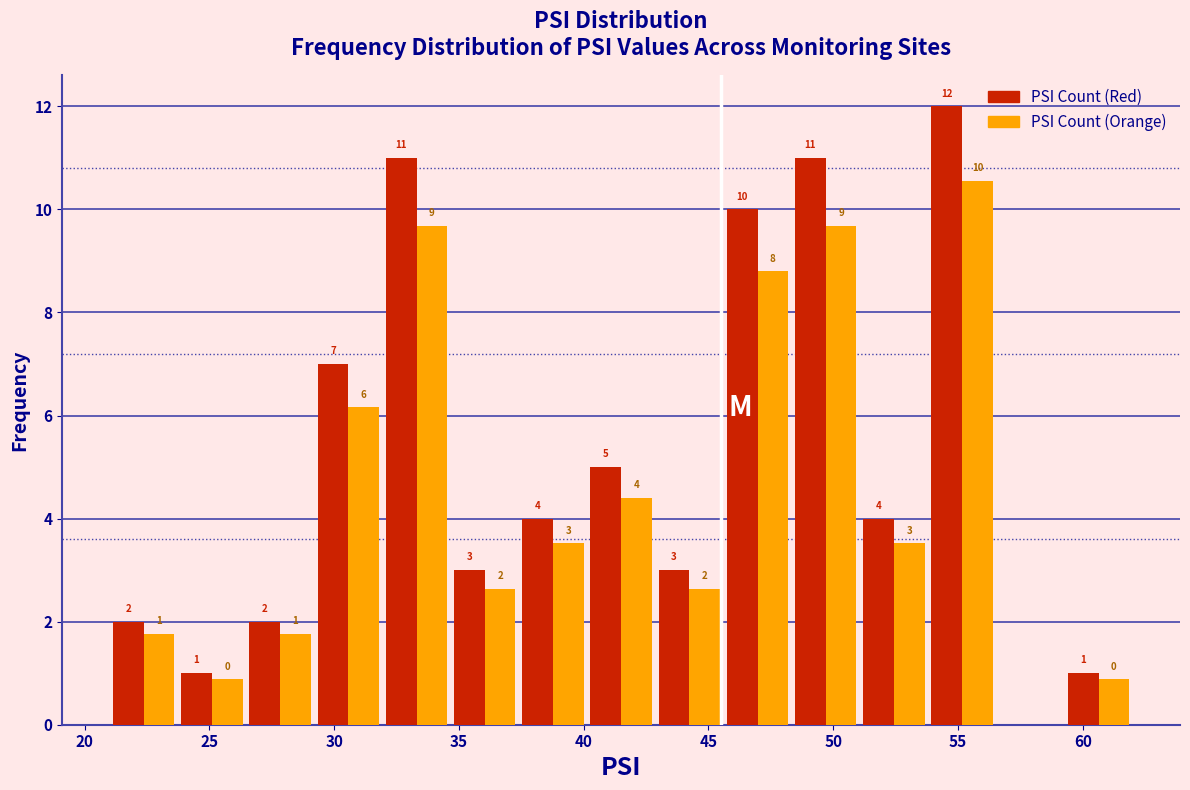

In the PSI Count (Red) series, which range on the x-axis has the tallest bar?

54.0 to 56.5